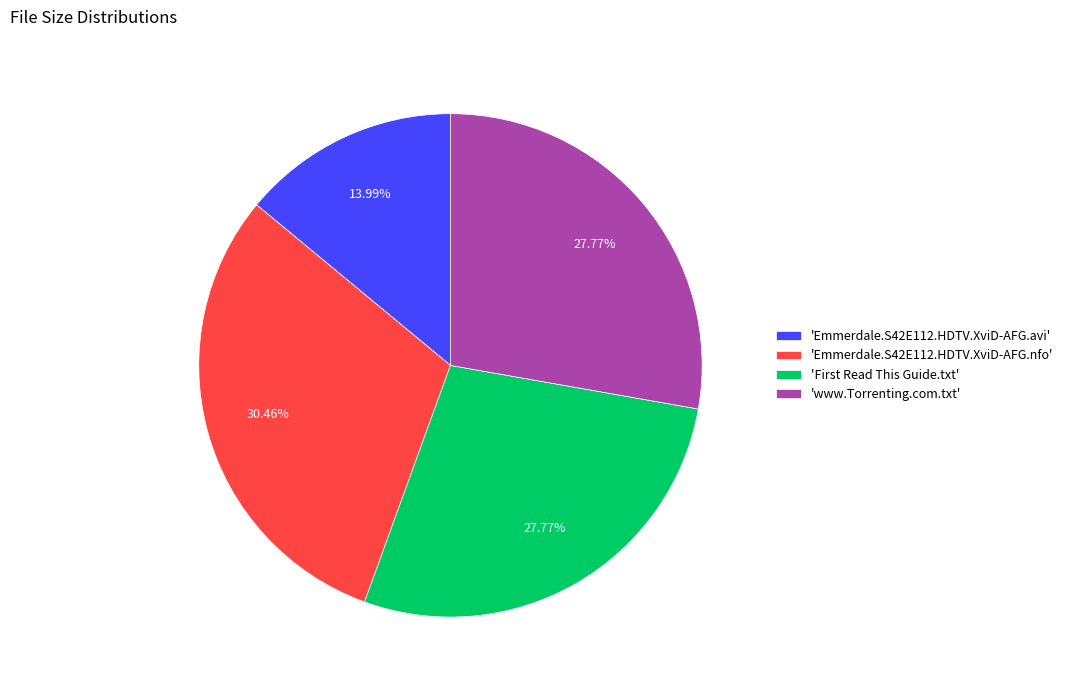

Which slice is the largest?

'Emmerdale.S42E112.HDTV.XviD-AFG.nfo'